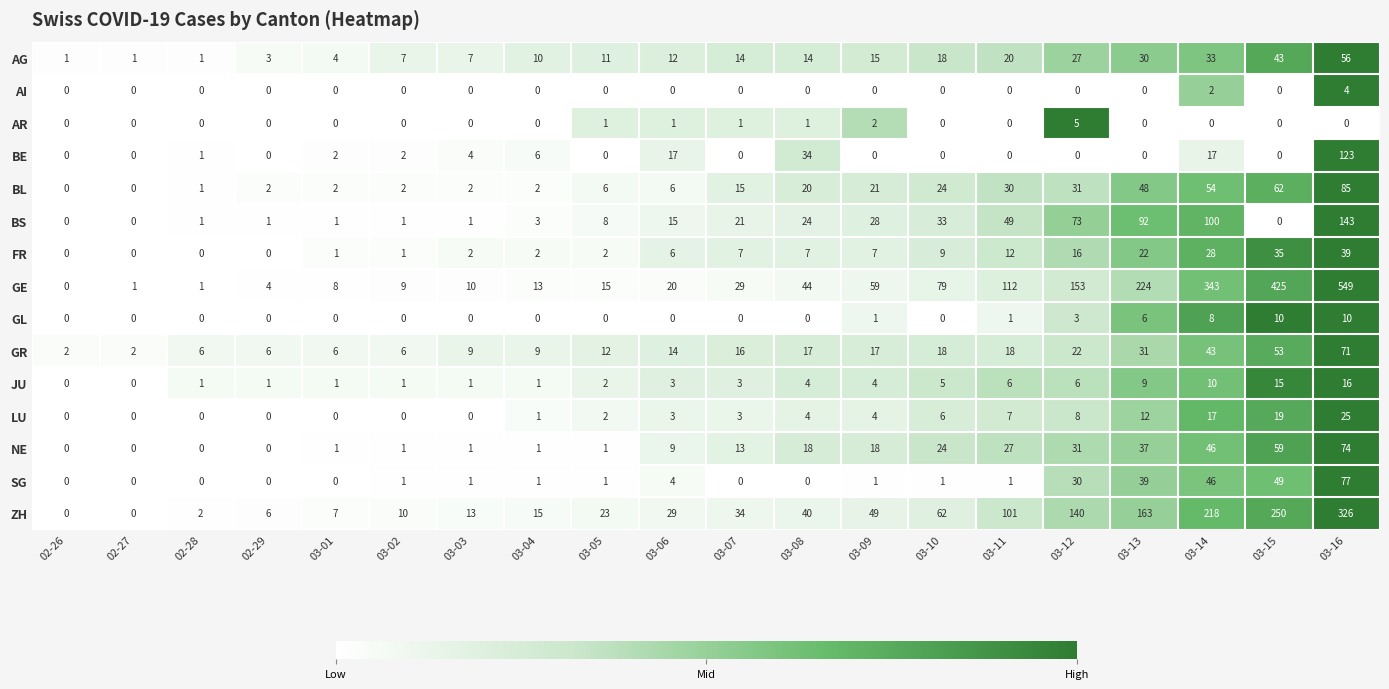

Which category has the highest value in the SG series?

03-16